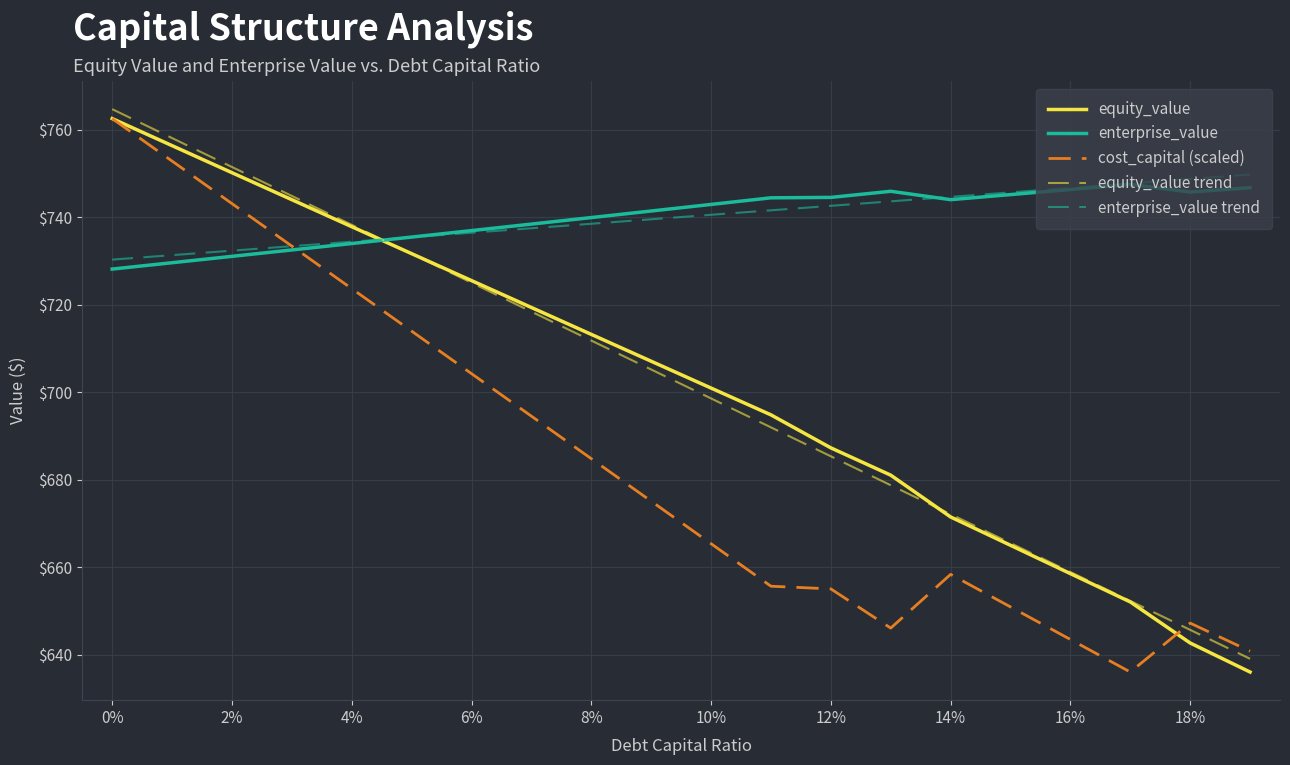

What is the maximum value for equity_value?

762.5